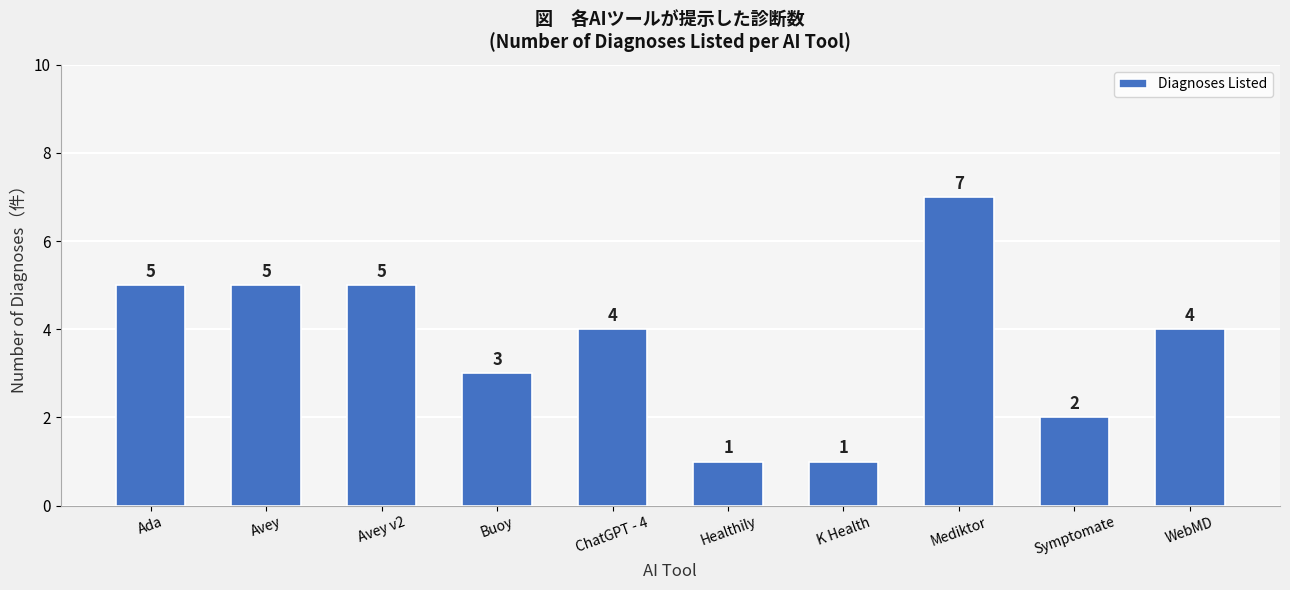

Which has a higher value, Buoy or Symptomate?

Buoy